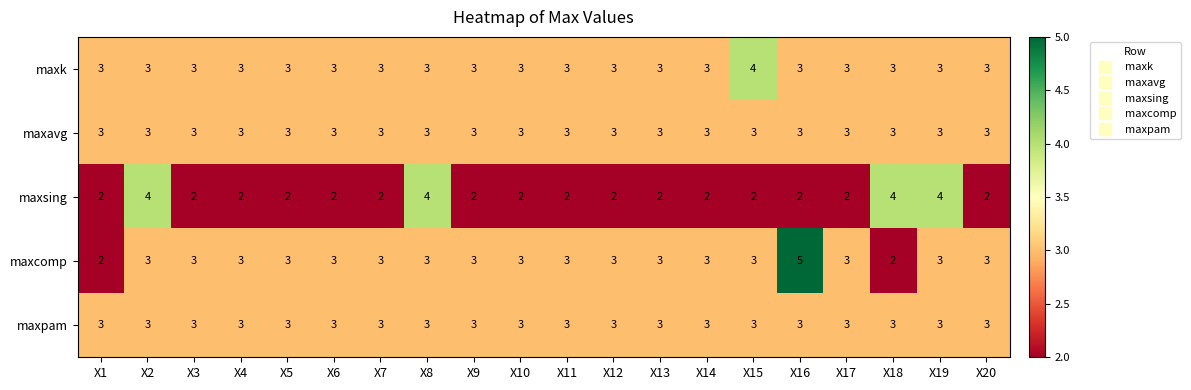

At how many categories does at least one series exceed 2?

20